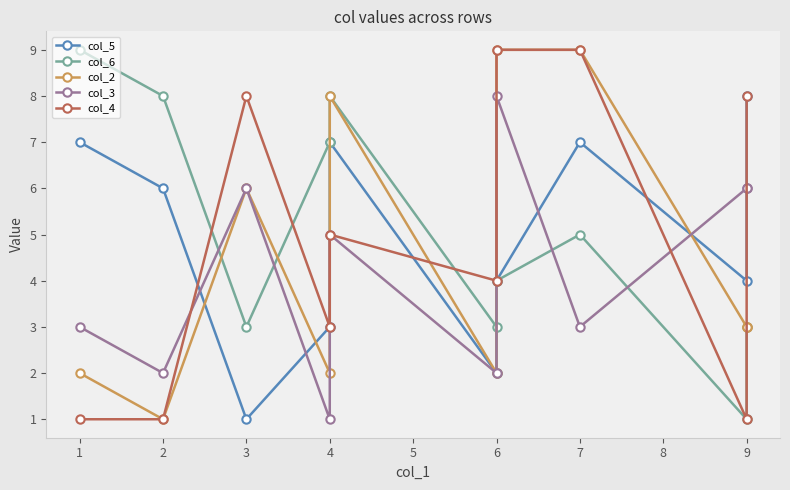

Which series changed the most between 1 and 6?

col_6